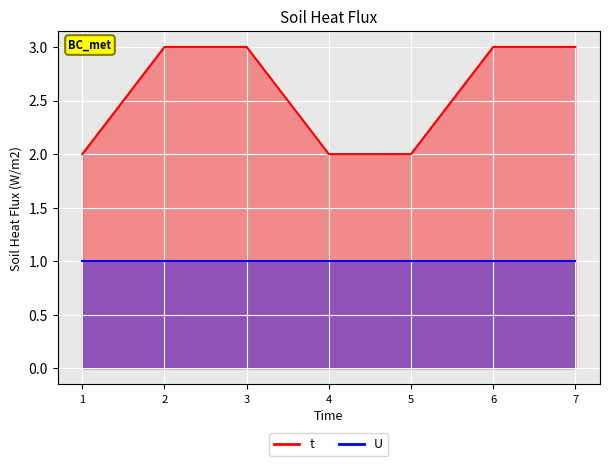

Which label corresponds to the largest value in the chart?

2